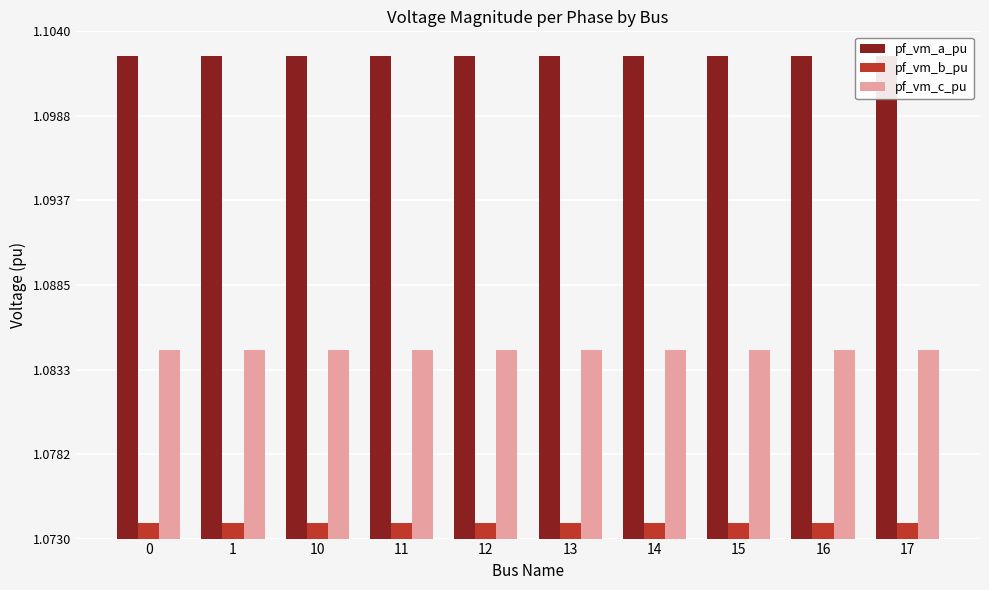

Is it true that pf_vm_a_pu equals 0.5 at 12?

False